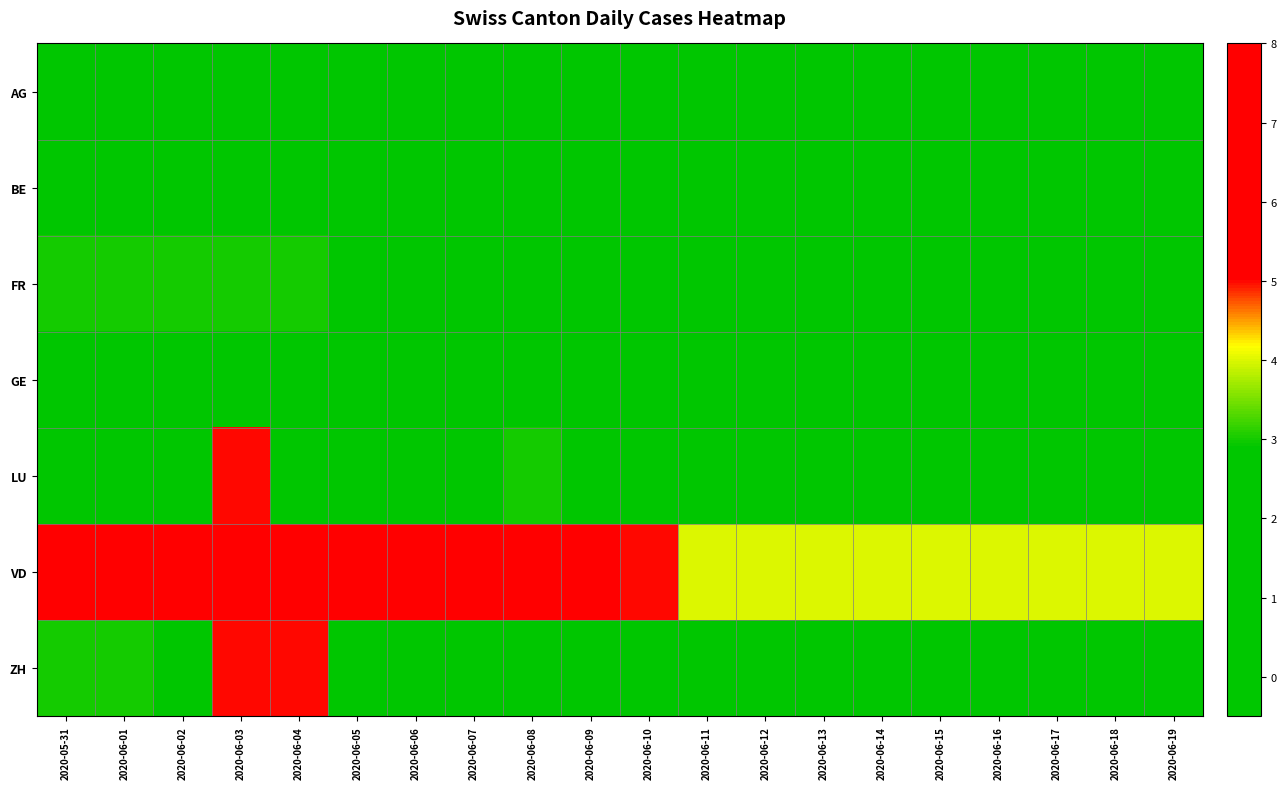

List the series in order of their peak value, lowest first.

BE, GE, AG, FR, LU, ZH, VD